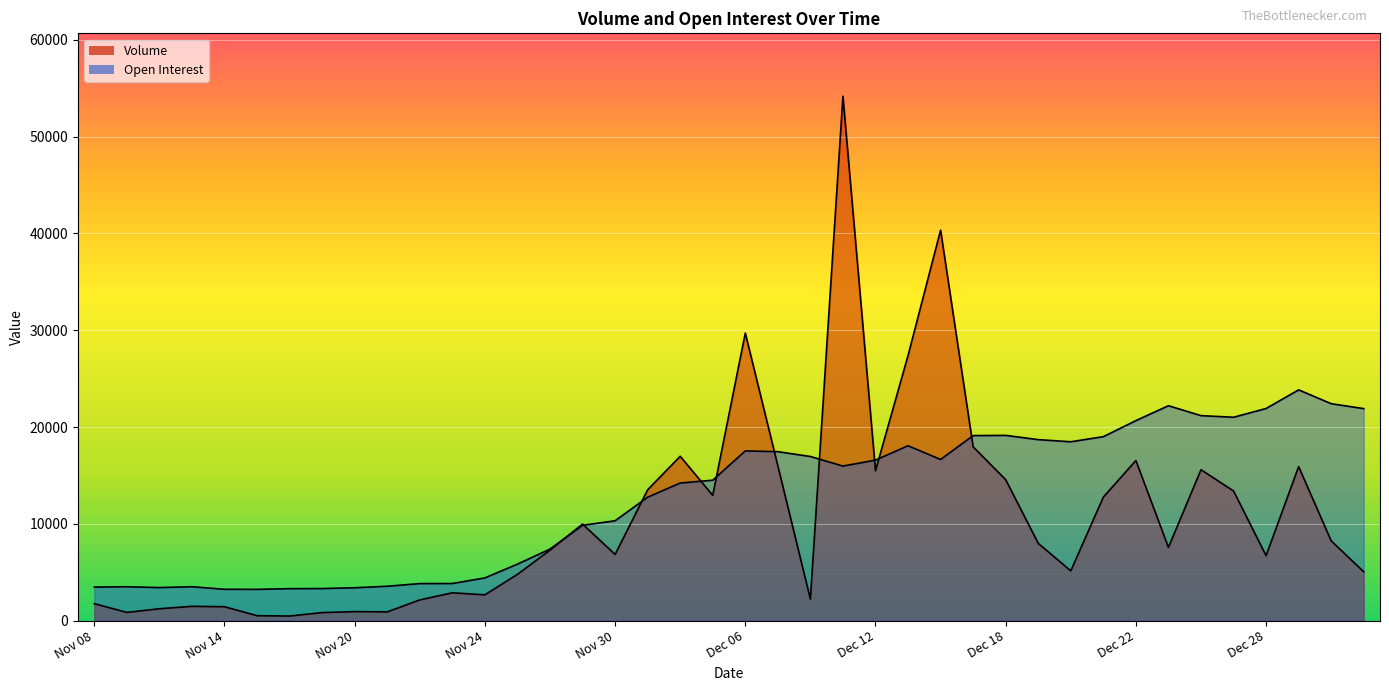

At which label does Open Interest reach its minimum?

Nov 15